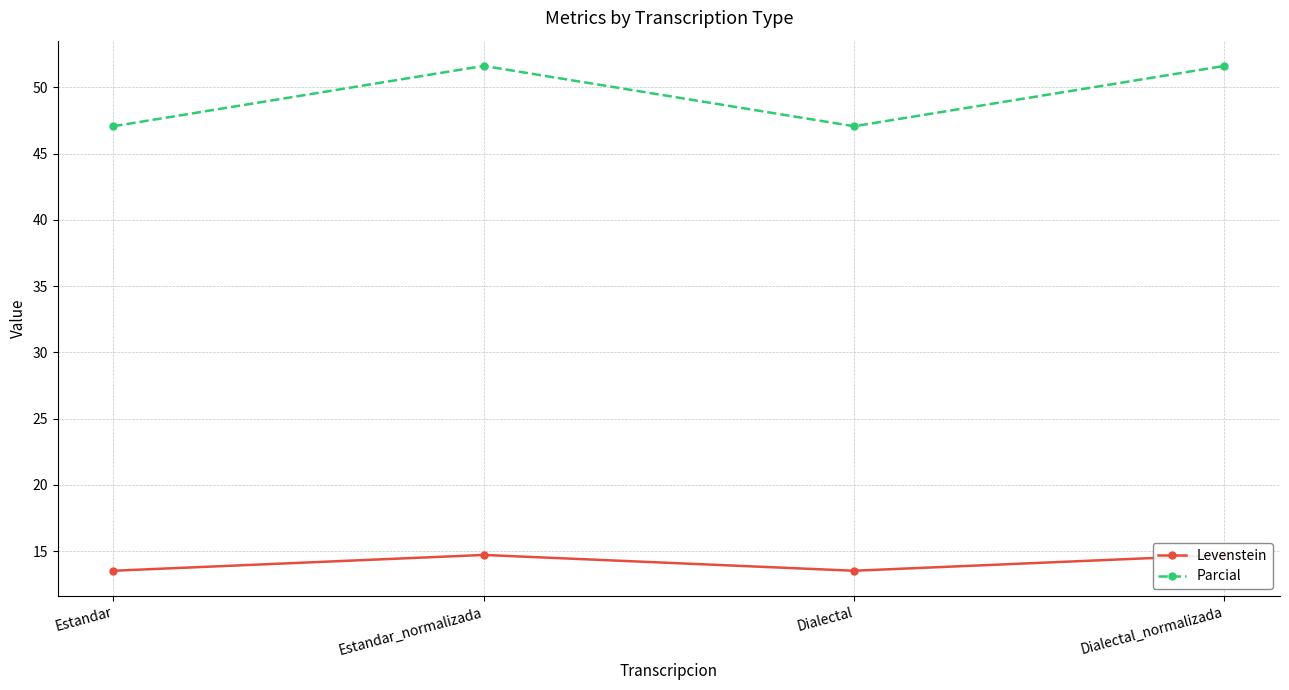

True or false: Parcial and Levenstein intersect in this chart.

False